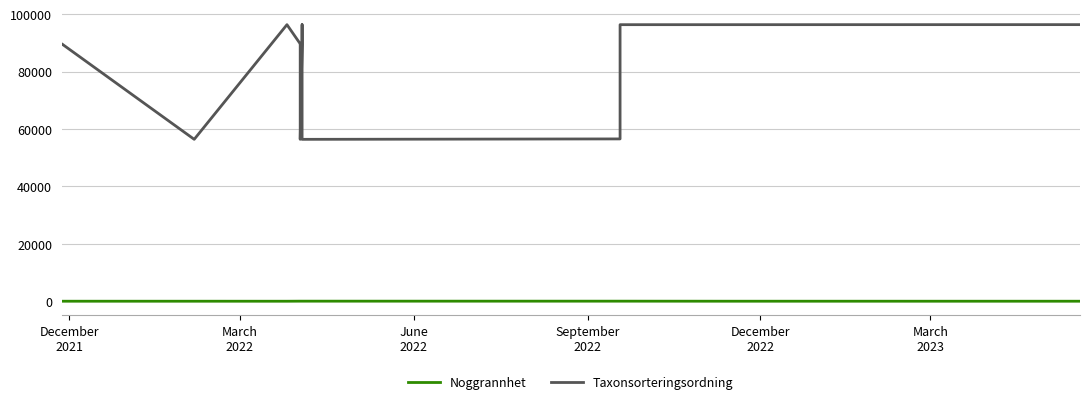

Count the Noggrannhet values in the range 8 to 25.

16